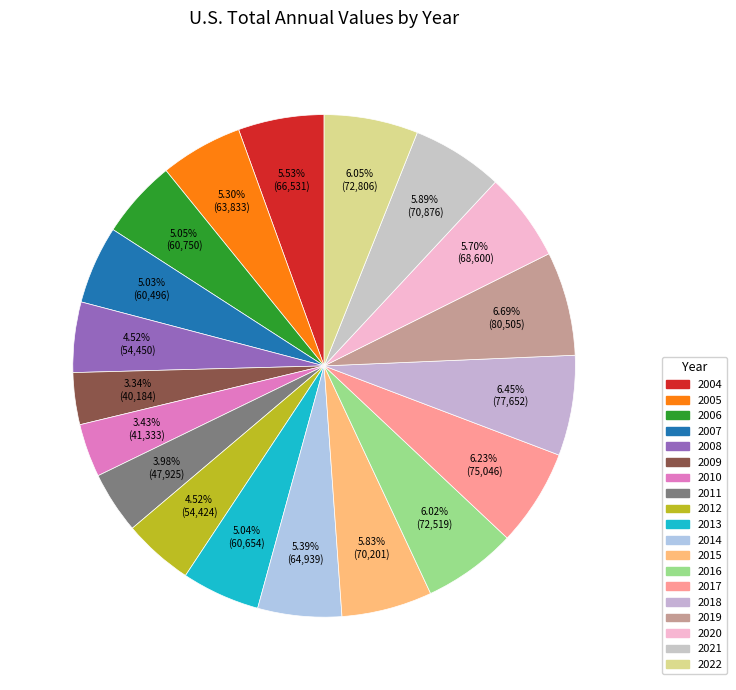

Rank the categories by value from highest to lowest.

2019, 2018, 2017, 2022, 2016, 2021, 2015, 2020, 2004, 2014, 2005, 2006, 2013, 2007, 2008, 2012, 2011, 2010, 2009